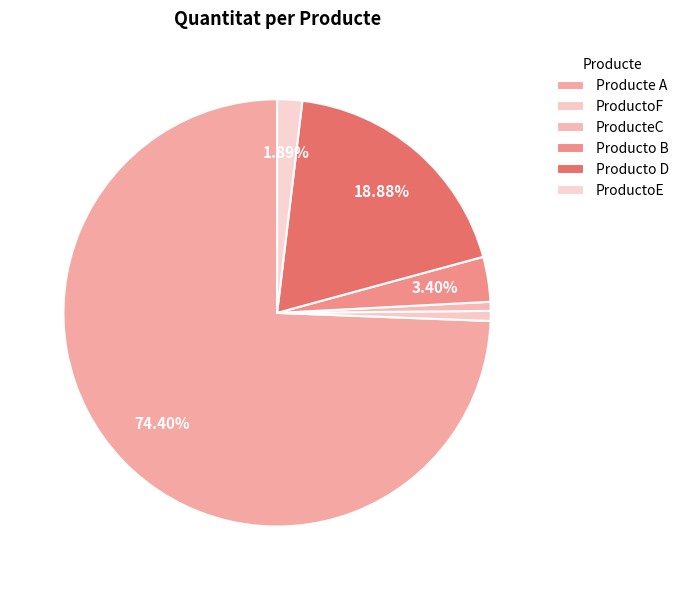

Which slice is the smallest?

ProducteC